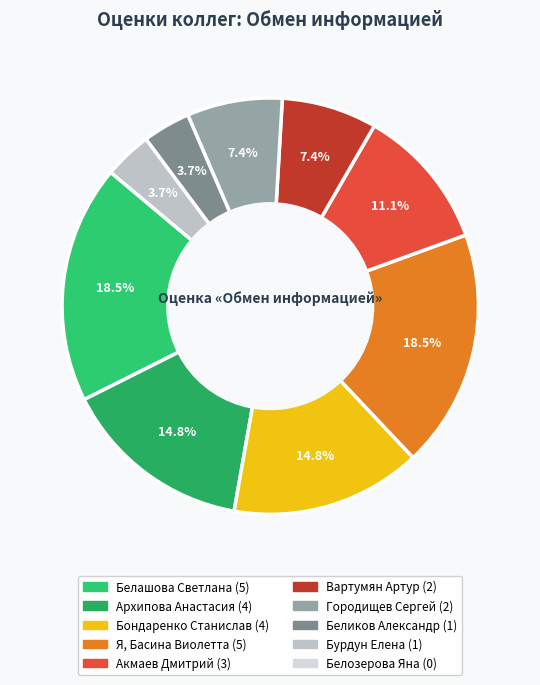

How many segments does this pie chart have?

9